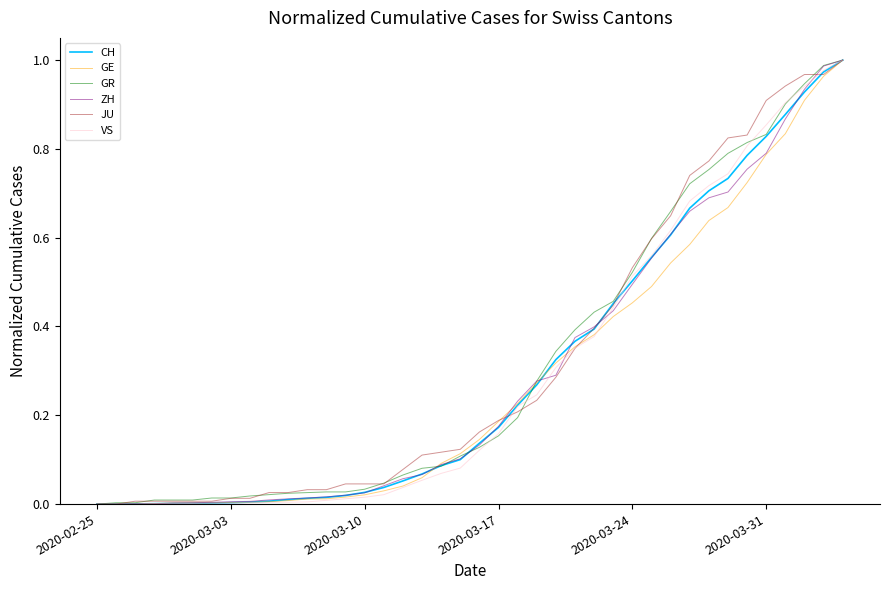

At how many categories does at least one series exceed 0?

39